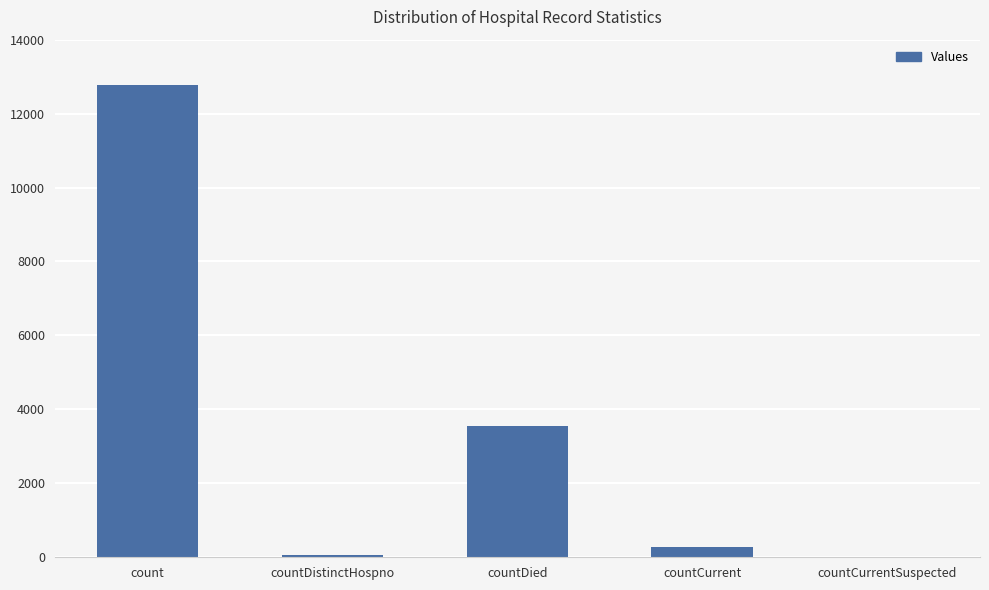

Which has a higher value, countCurrentSuspected or countCurrent?

countCurrent